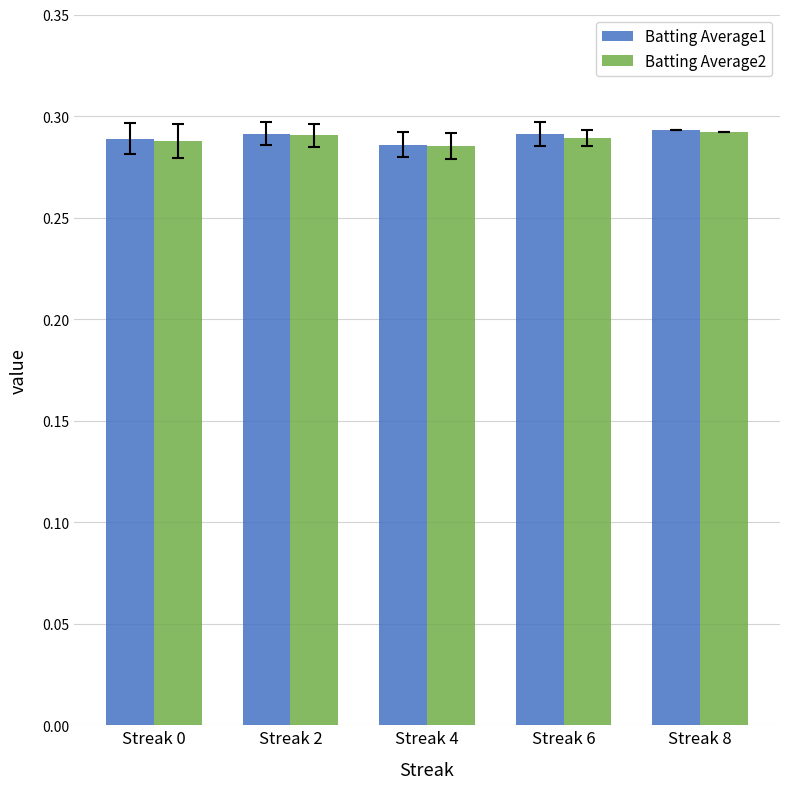

What is the sum of the Batting Average1 values at Streak 4 and Streak 6?

0.6